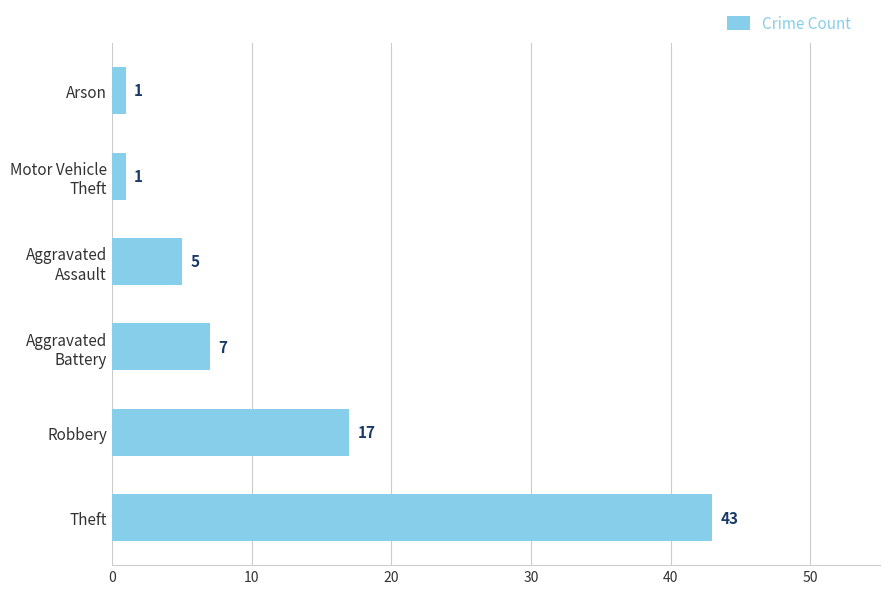

How many series are shown in this chart?

1